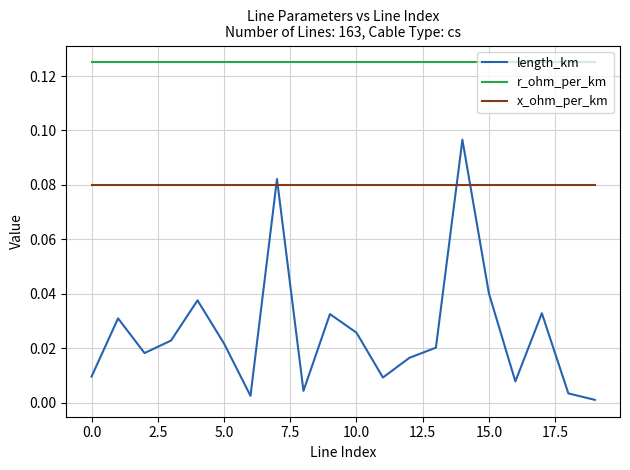

Which series has the largest total across all categories?

r_ohm_per_km